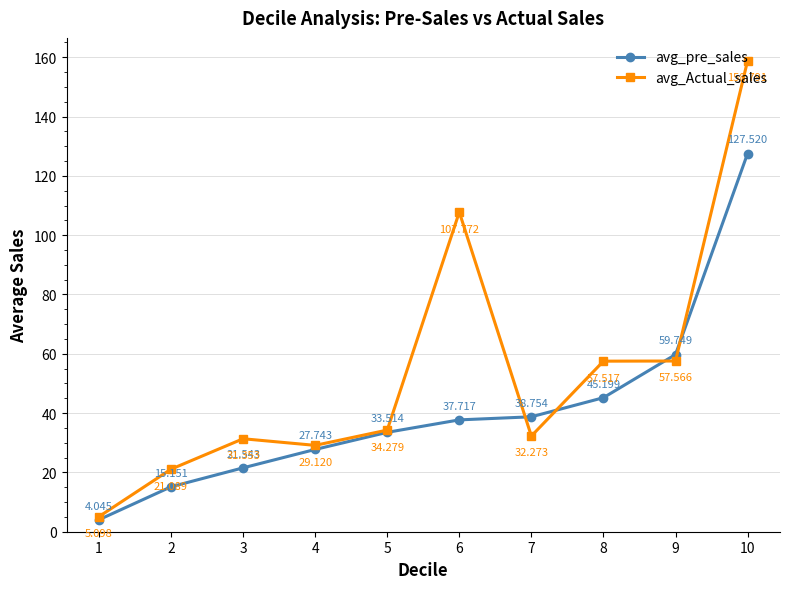

How many interior local peaks does the avg_Actual_sales series have?

2